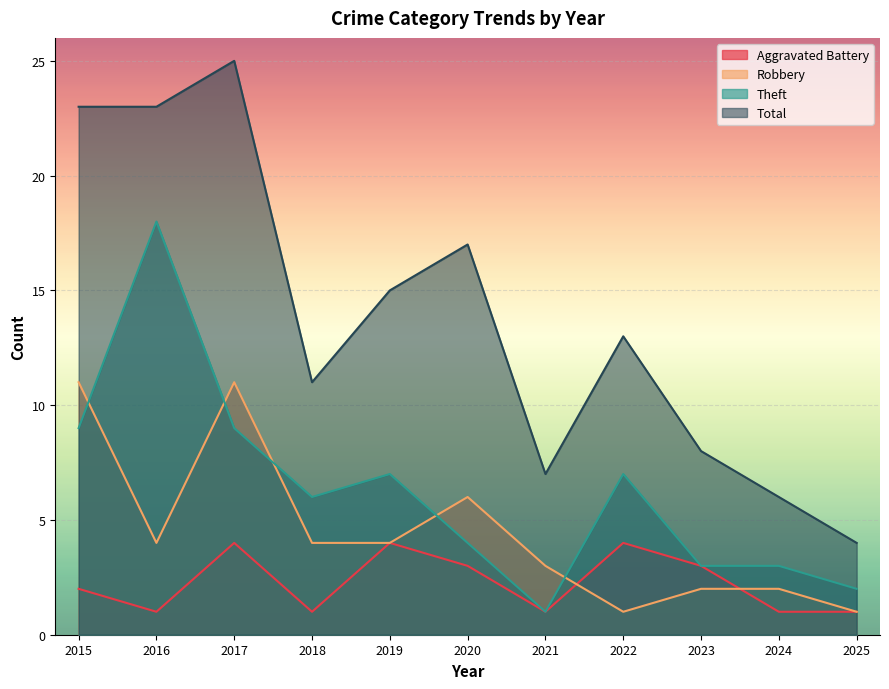

At how many categories does at least one series exceed 7?

8